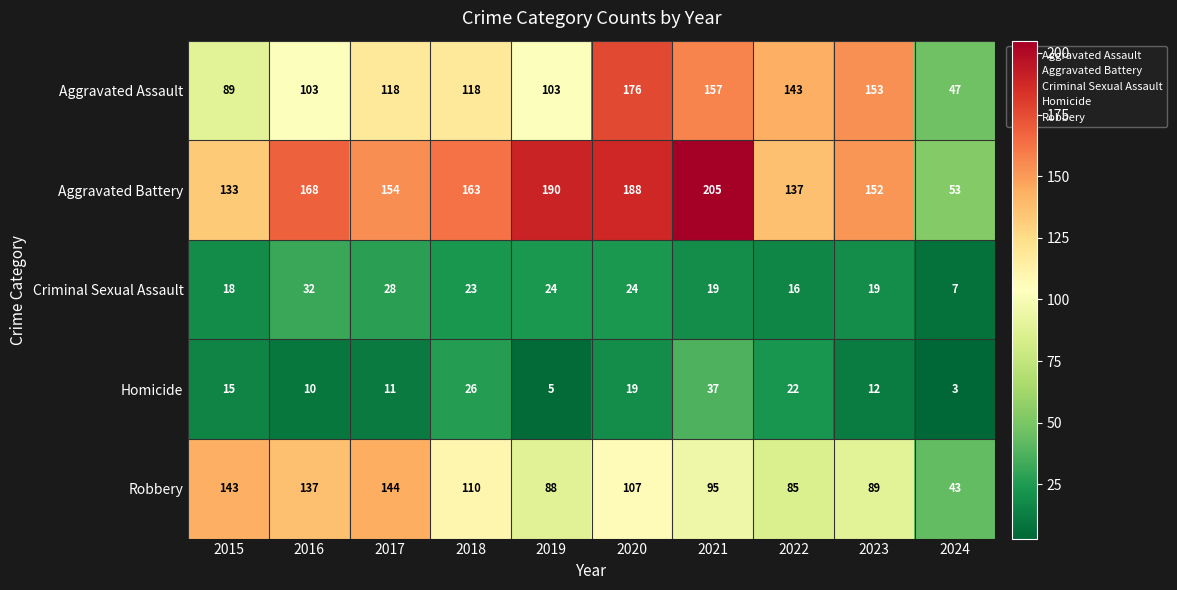

The value of Criminal Sexual Assault at 2015 is 25. True or false?

False